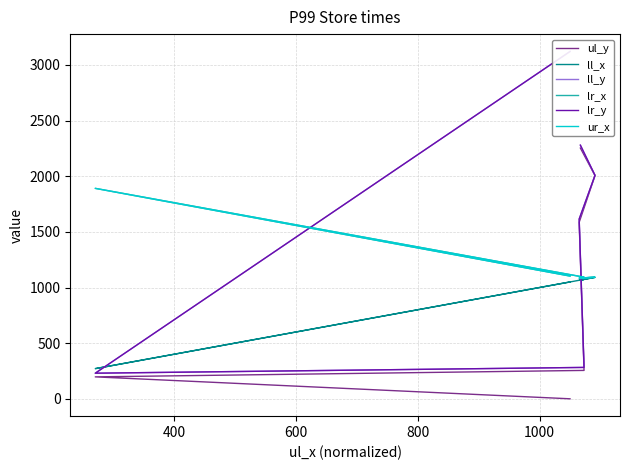

What is the lowest value of the ur_x series?

1085